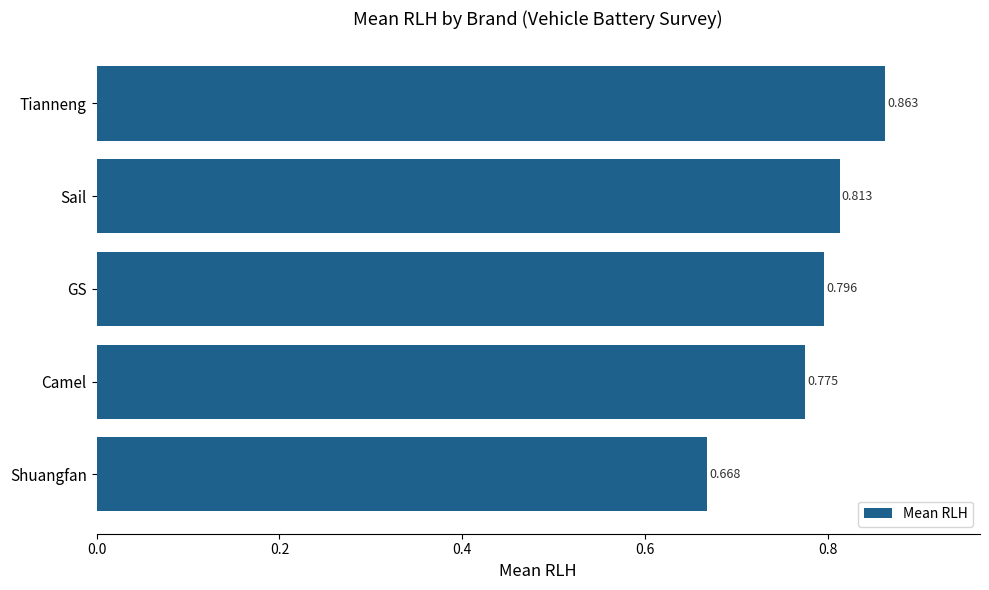

List the labels in order of value, smallest first.

Shuangfan, Camel, GS, Sail, Tianneng